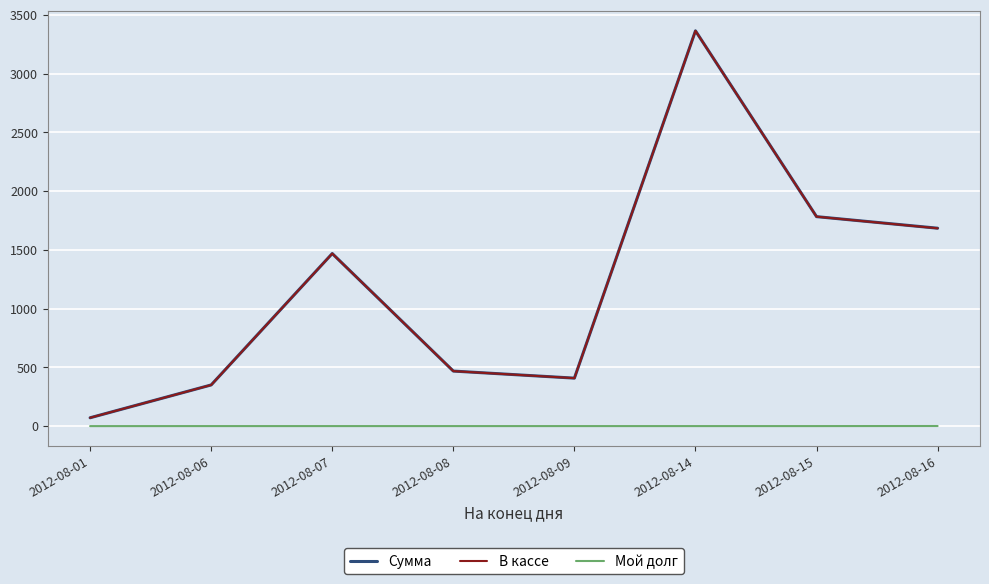

At which category is the sum across all series the highest?

2012-08-14